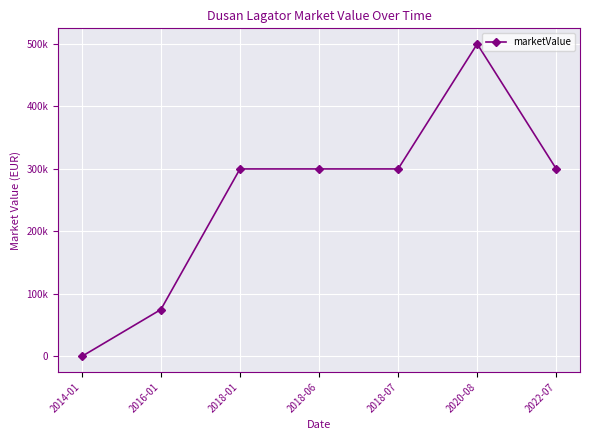

Is this an area chart (filled region under the line)?

No